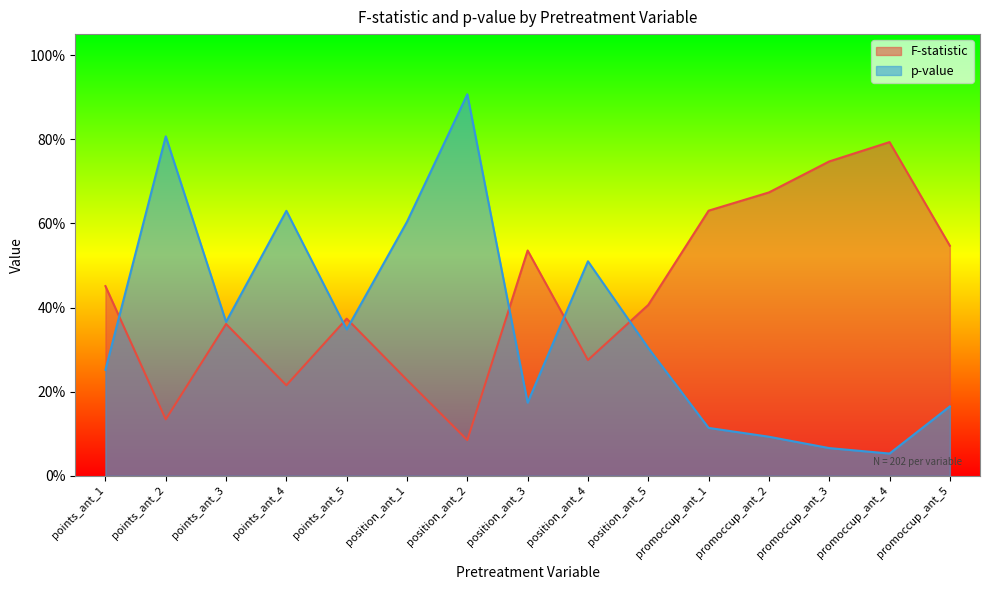

What is the average value of the F-statistic series?

0.4